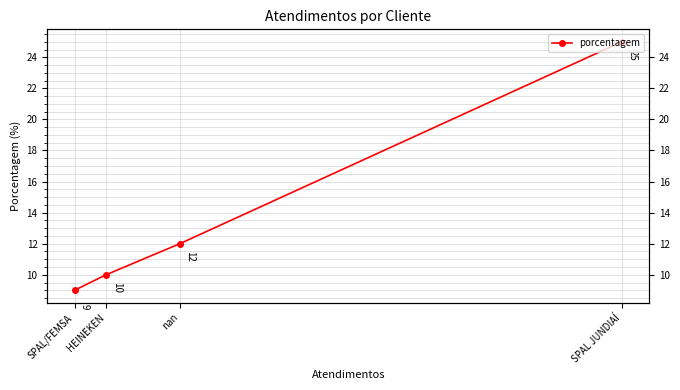

Is this an area chart (filled region under the line)?

No